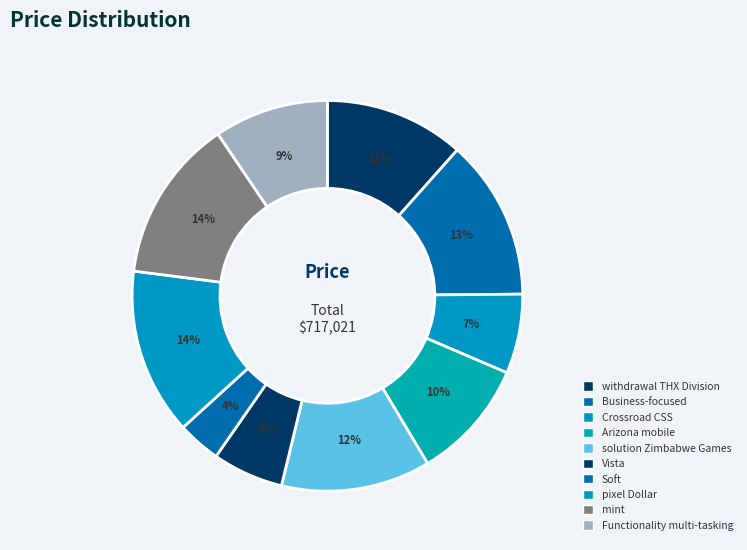

Is Crossroad CSS the majority of the pie?

No